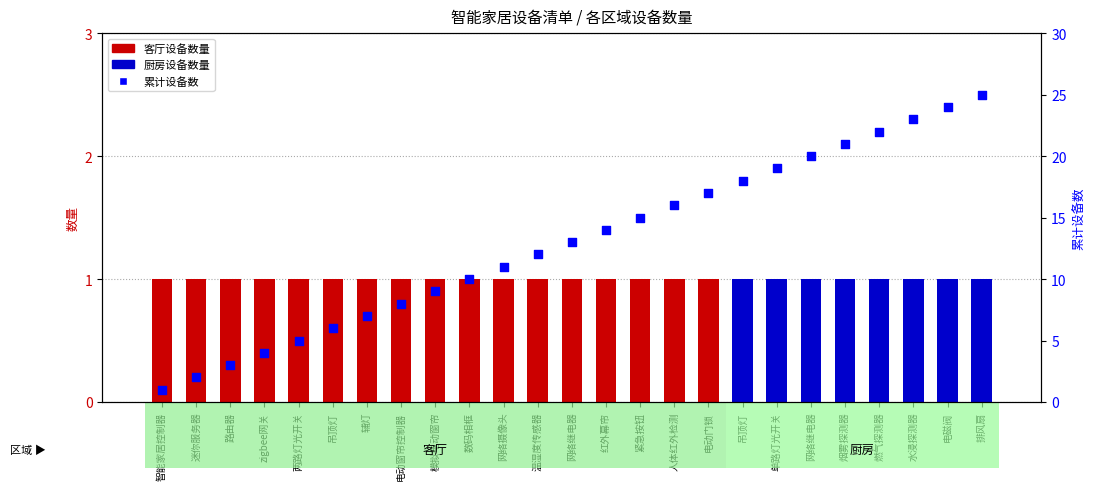

Is the value of 累计设备数 at 排风扇 greater than the value of 数量 at 燃气探测器?

Yes